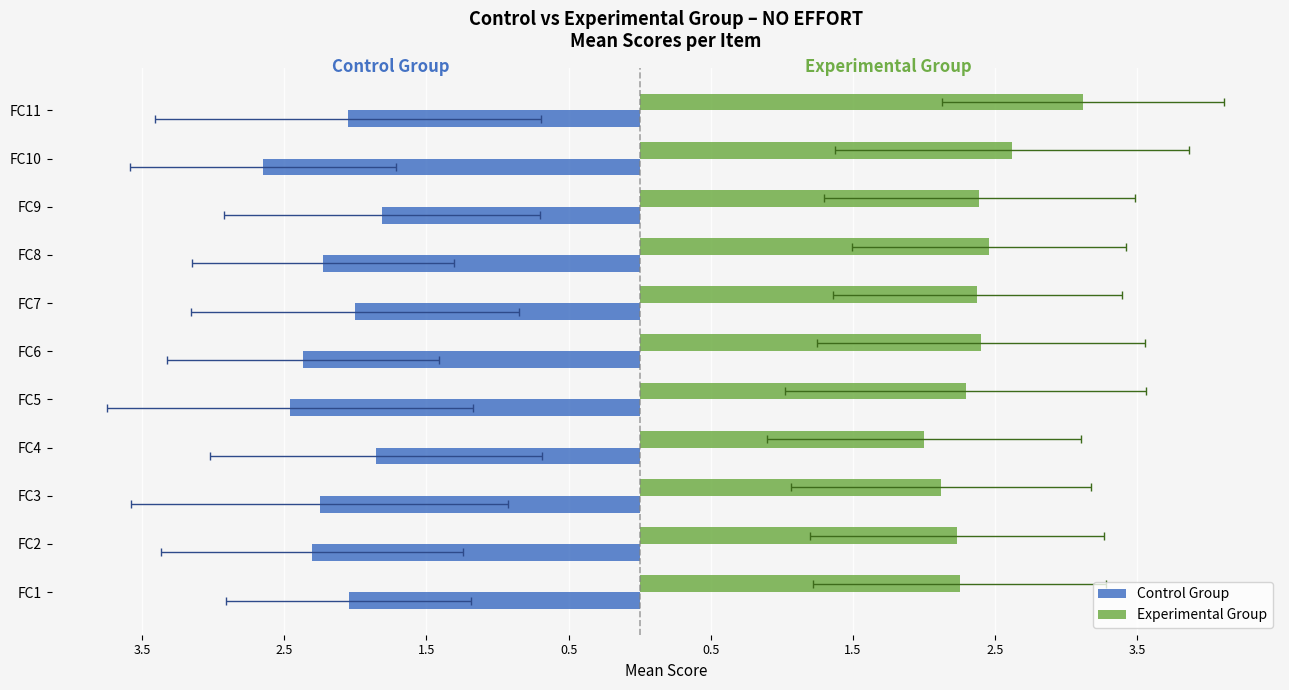

What is the difference between the maximum and minimum values in the Control Group series?

0.8